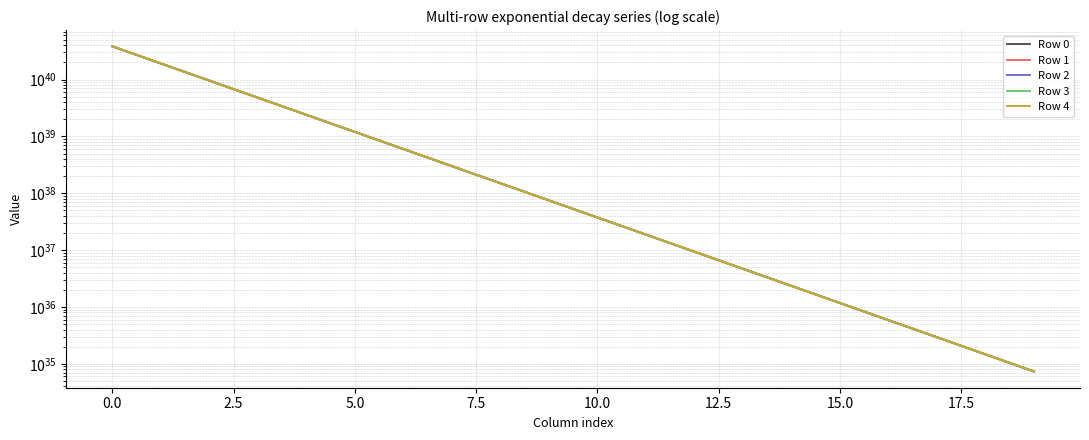

True or false: Row 1 has a value of 2345584159553467054112438278246367232 at 14.

True